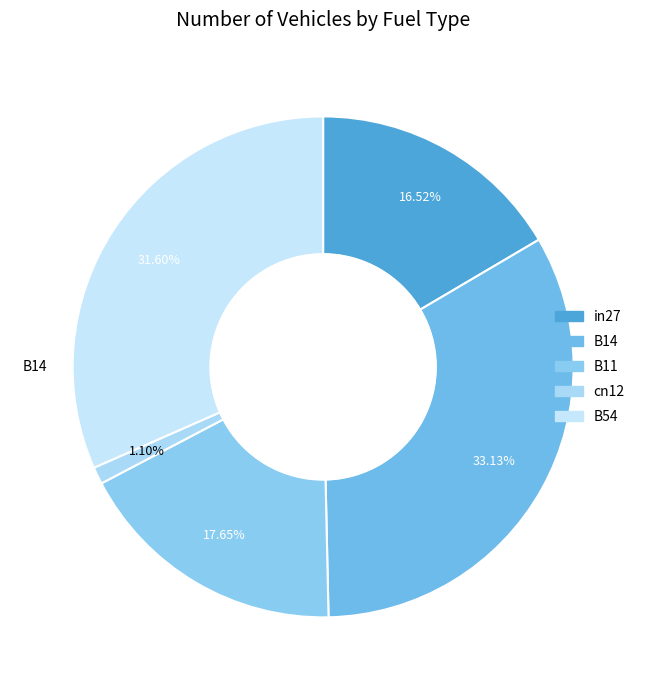

To the nearest percent, what portion does B54 represent?

32%